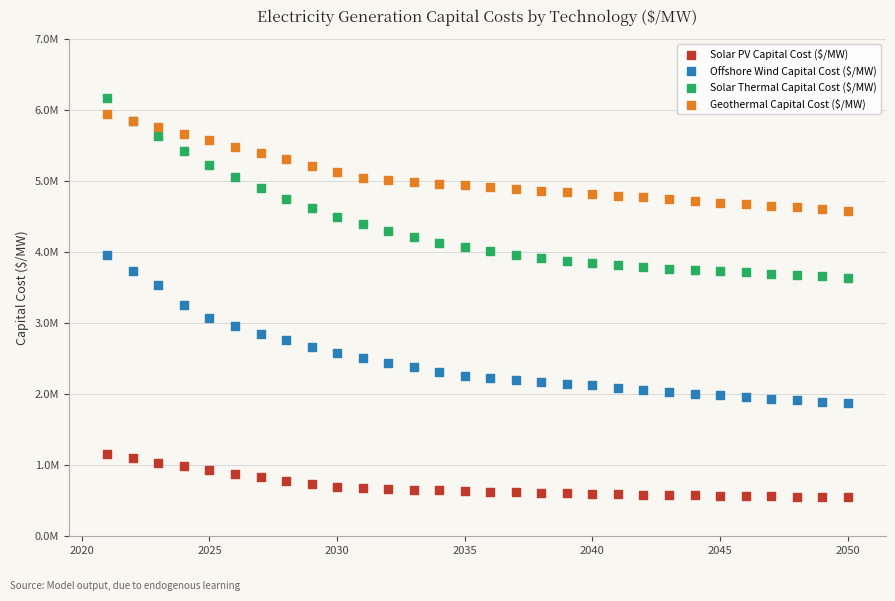

Which series contains the highest Y value?

Solar Thermal Capital Cost ($/MW)